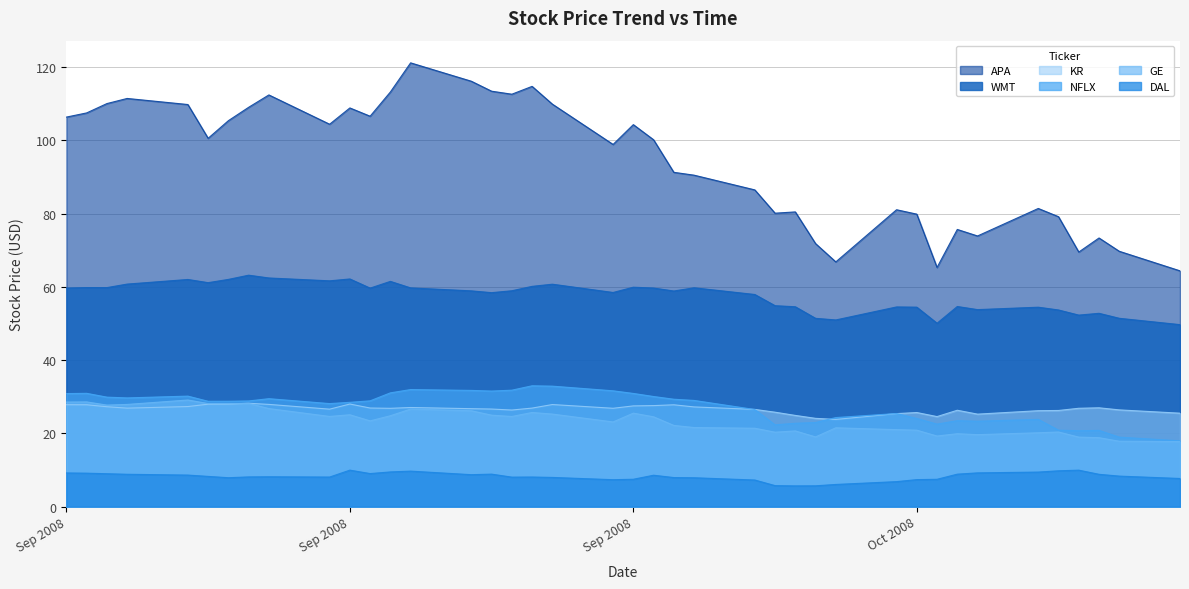

At which category is the sum across all series the highest?

2008-09-19